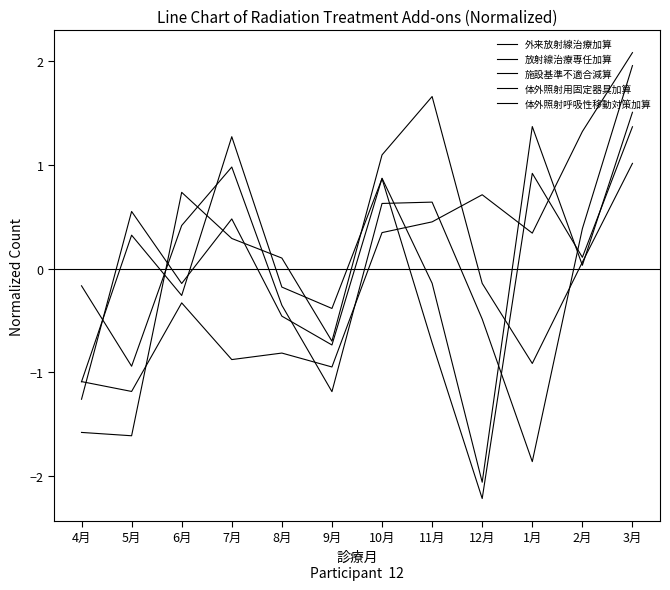

Between 8月 and 12月, which series saw the biggest shift?

体外照射用固定器具加算